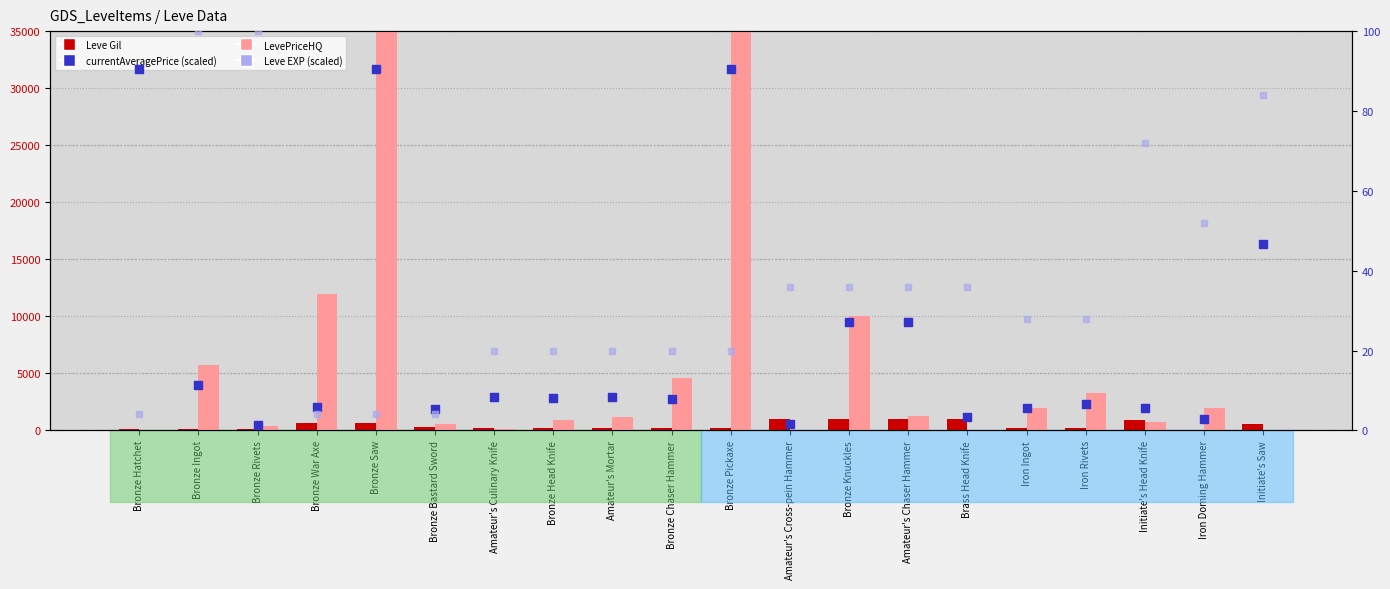

Which series has the largest total across all categories?

LevePriceHQ